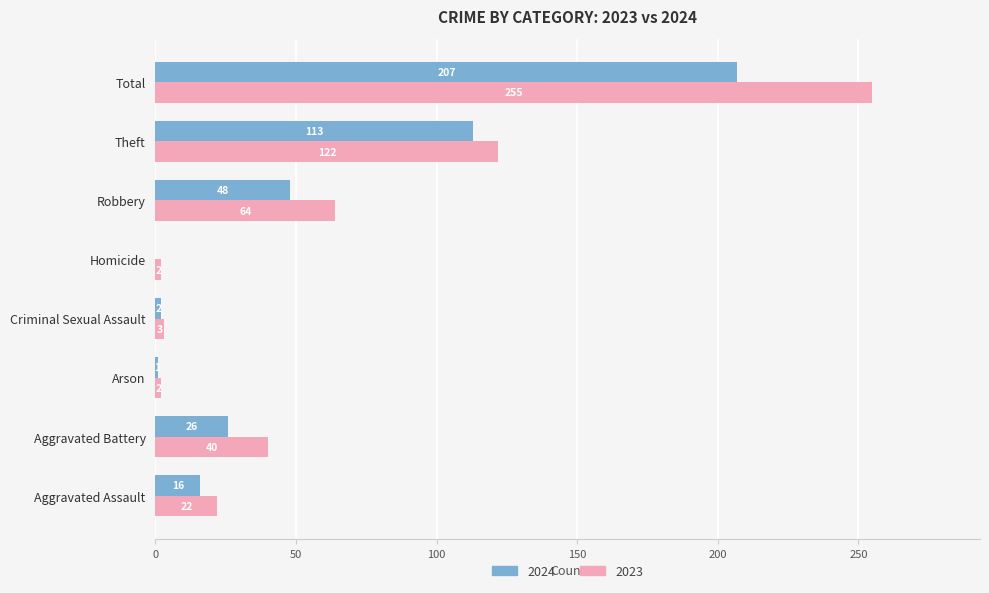

What are all the series names shown in the legend?

2024, 2023